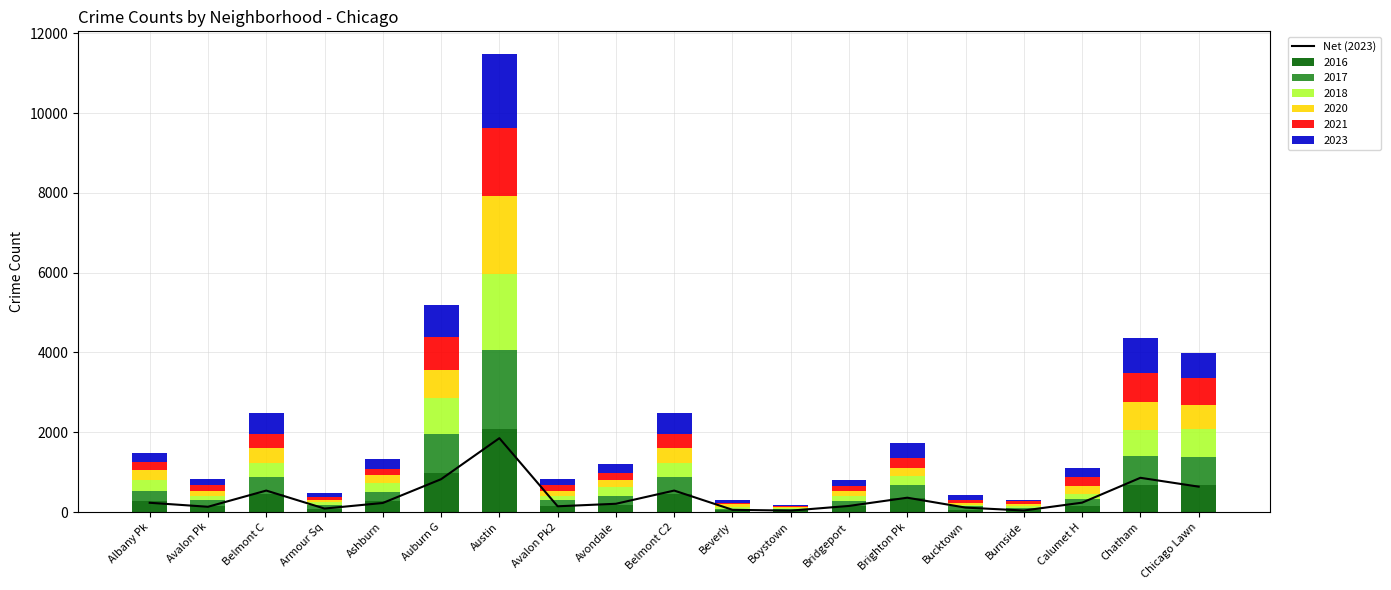

Reading left to right, transcribe all the data shown in this chart.

Albany Pk=232	Avalon Pk=132	Belmont C=538	Armour Sq=87	Ashburn=227	Auburn G=823	Austin=1851	Avalon Pk2=144	Avondale=207	Belmont C2=538	Beverly=56	Boystown=35	Bridgeport=153	Brighton Pk=359	Bucktown=111	Burnside=38	Calumet H=235	Chatham=858	Chicago Lawn=636